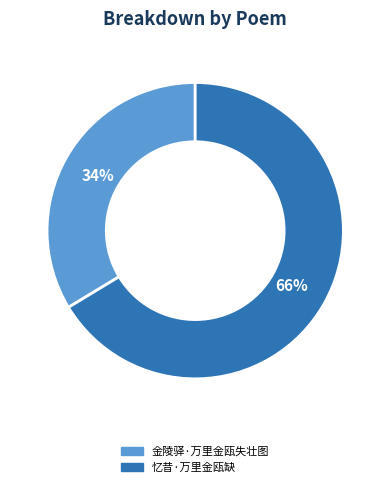

Combined, do 金陵驿·万里金瓯失壮图 and 忆昔·万里金瓯缺 account for over 50%?

Yes